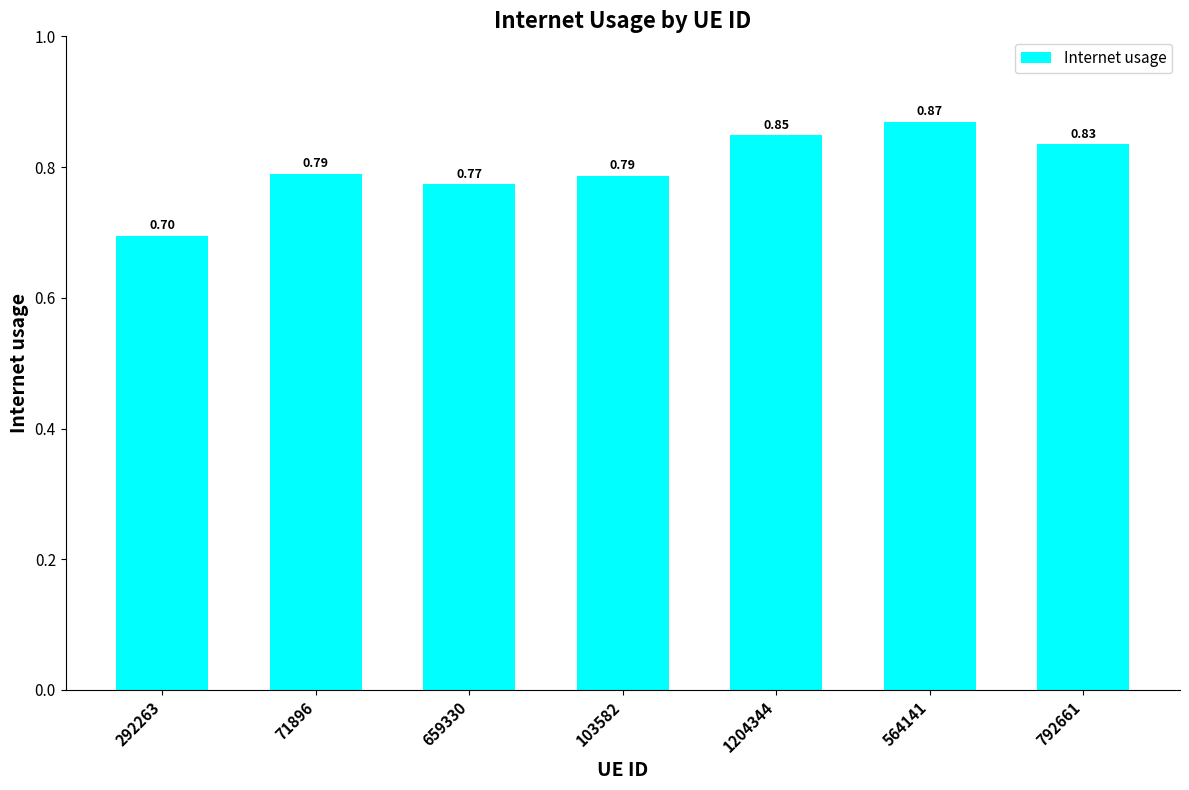

What is the change in value from 659330 to 792661?

+0.1